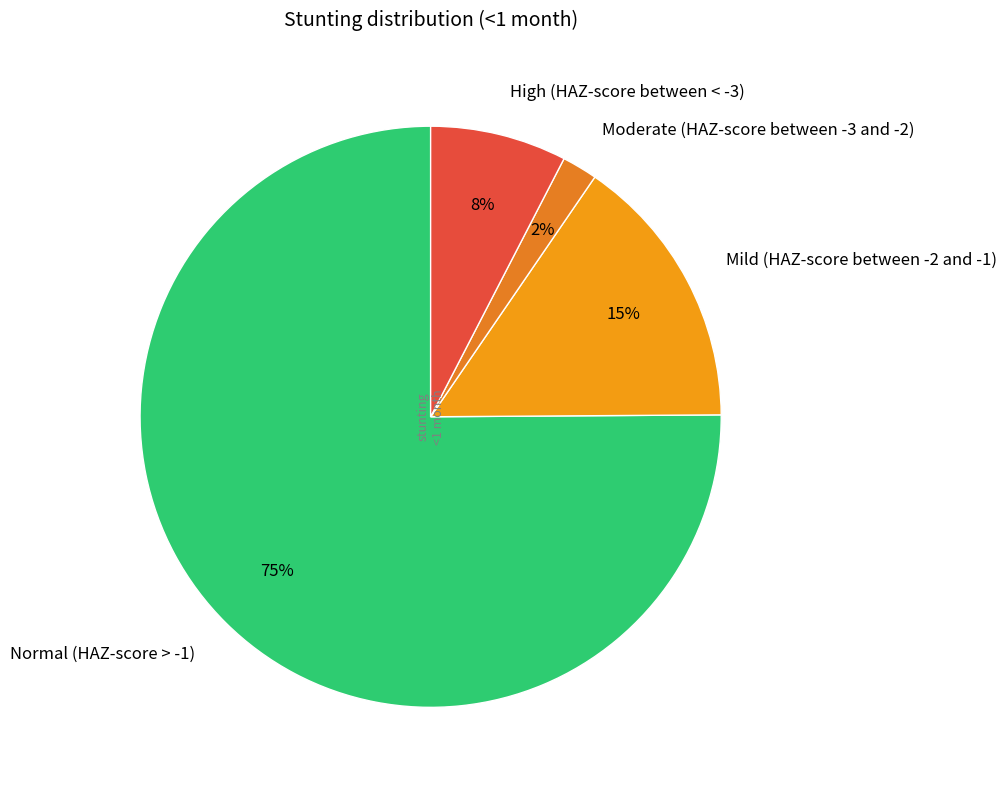

To the nearest percent, what percentage of the pie is High (HAZ-score between < -3)?

8%